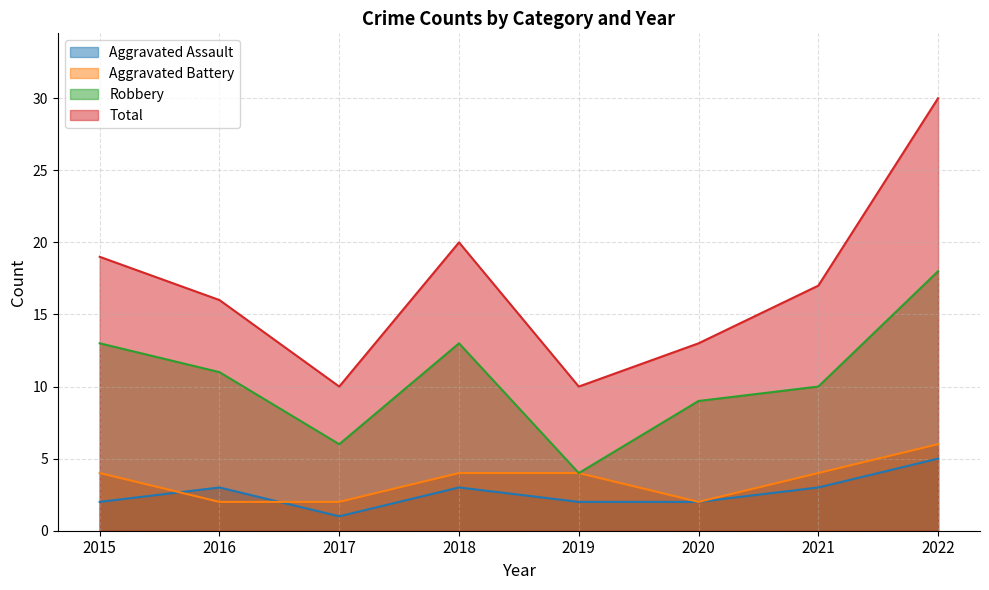

What is the difference between the highest and lowest values at 2019?

8